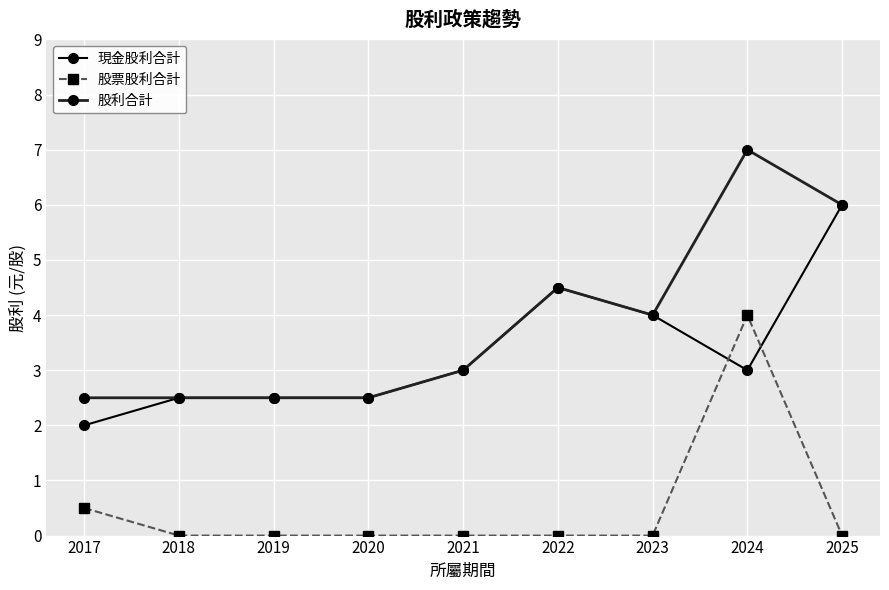

Where do 股票股利合計 and 現金股利合計 first cross each other?

2023 and 2024